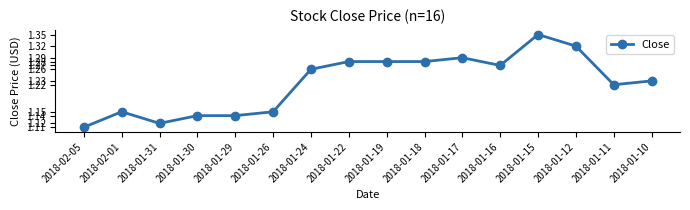

Count the number of categories in the chart.

16